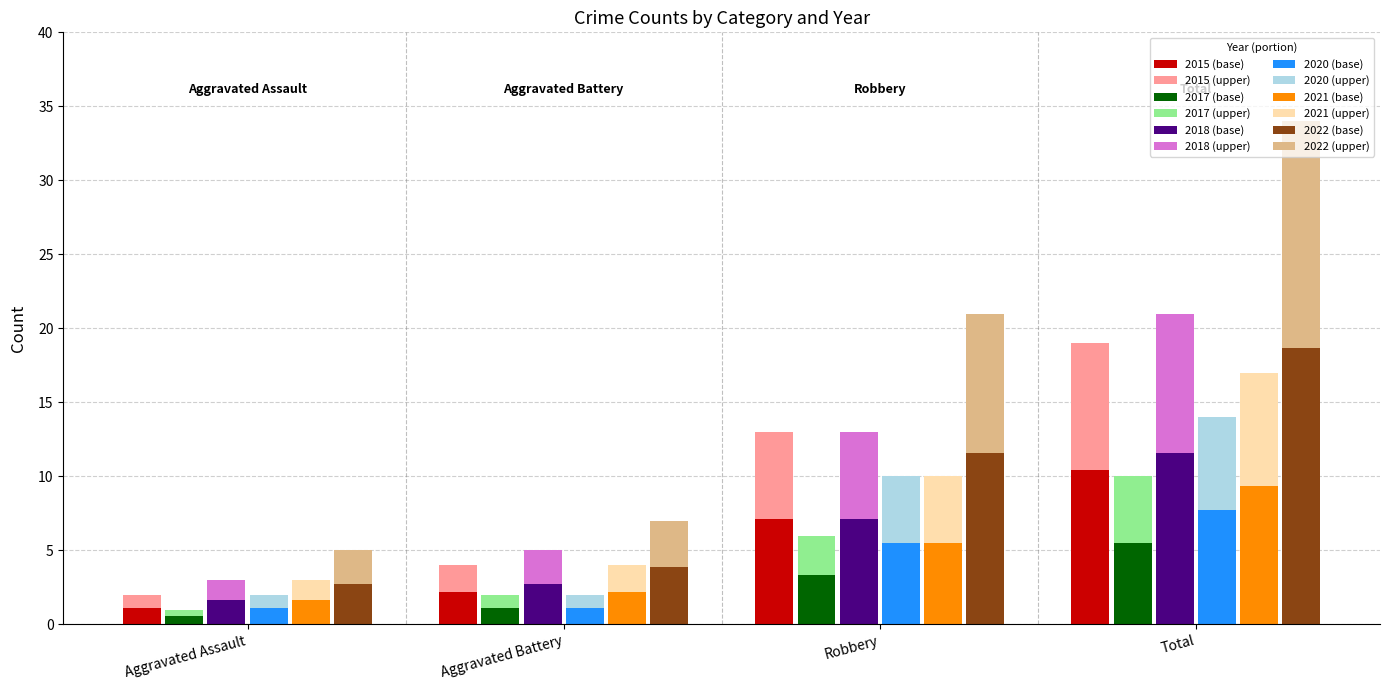

True or false: 2018 has a value of 2.3 at Total.

False